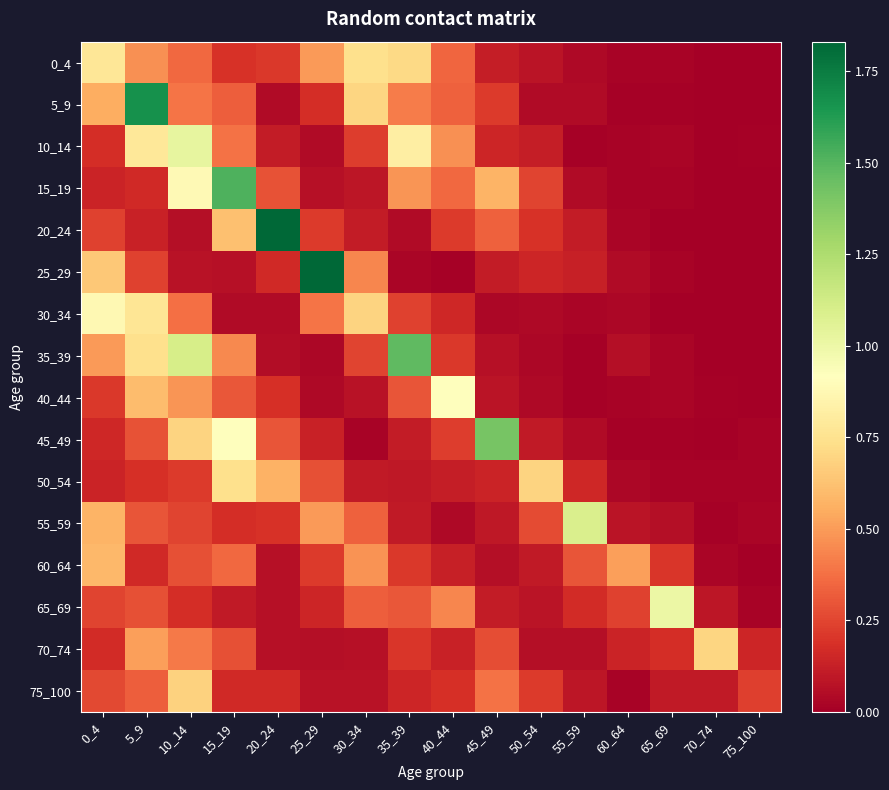

Which series has the largest total across all categories?

35_39